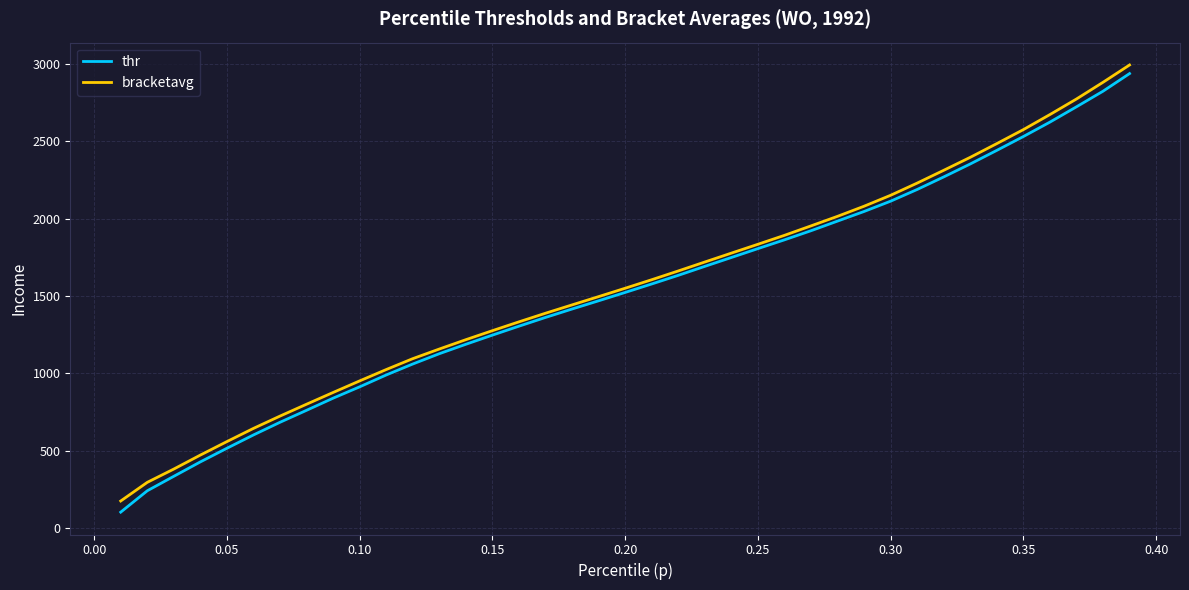

What is the highest value of the bracketavg series?

2992.6